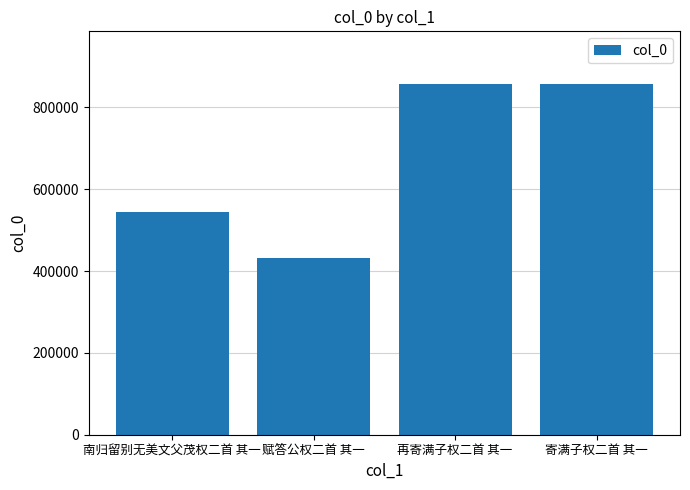

The value at 南归留别无美文父茂权二首 其一 is 281687. True or false?

False